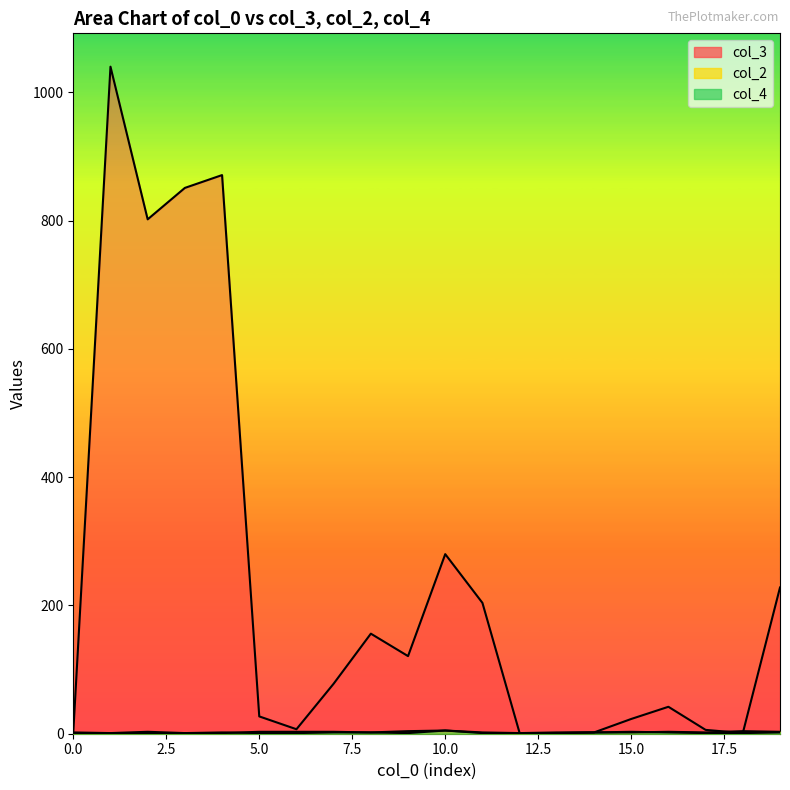

What is the spread (max minus min) of values at 10?

275